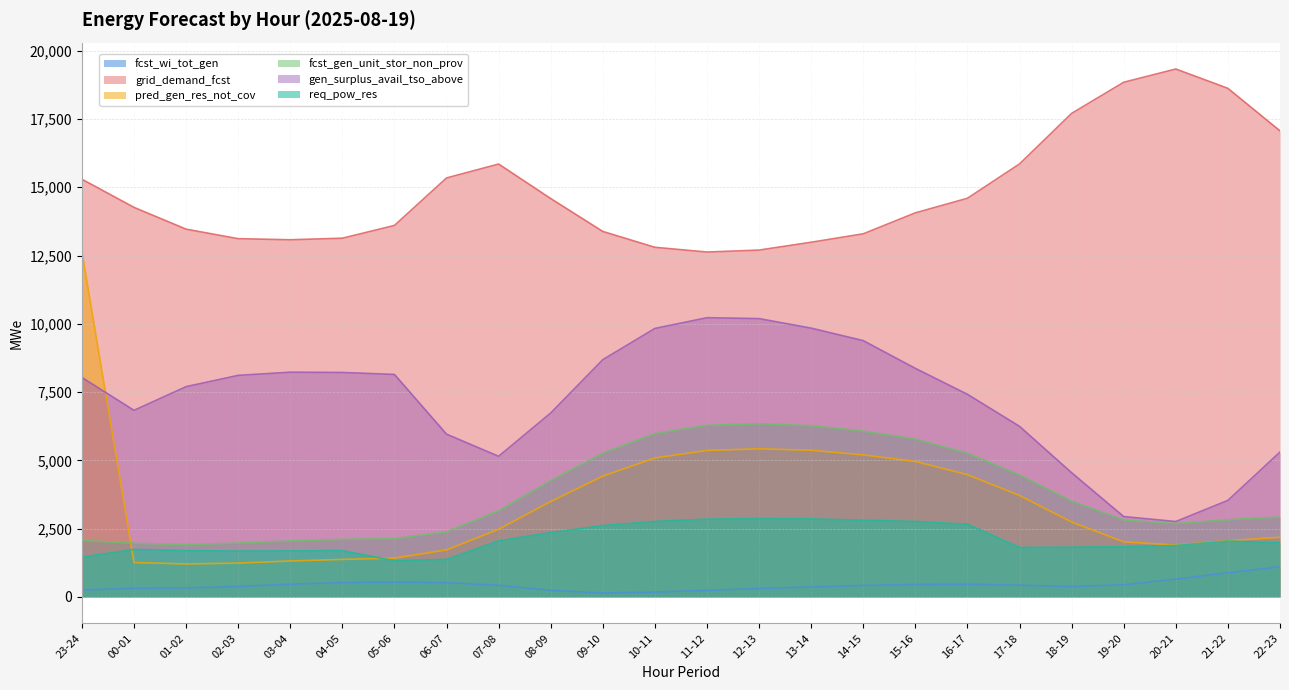

True or false: fcst_wi_tot_gen and grid_demand_fcst intersect in this chart.

False